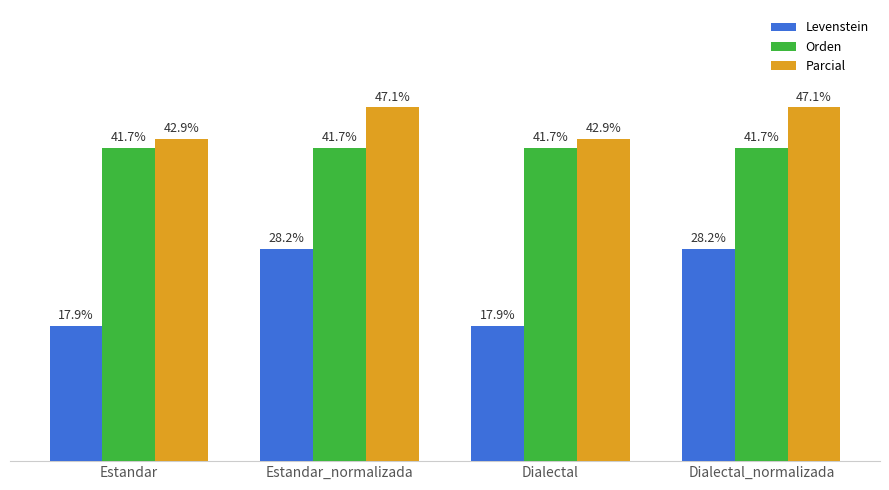

Which series has the largest total across all categories?

Parcial